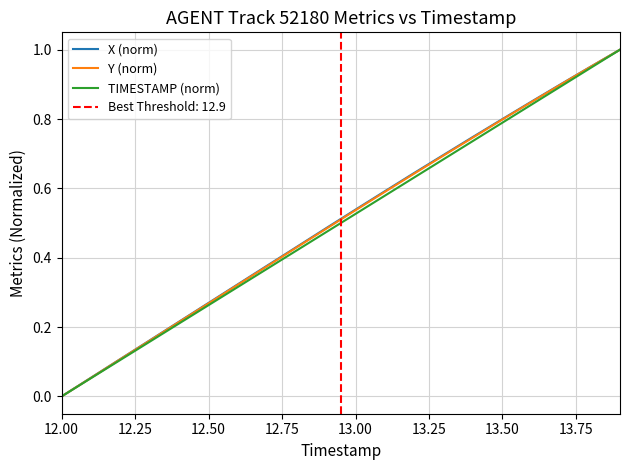

Which category has the lowest value across all series?

12.00